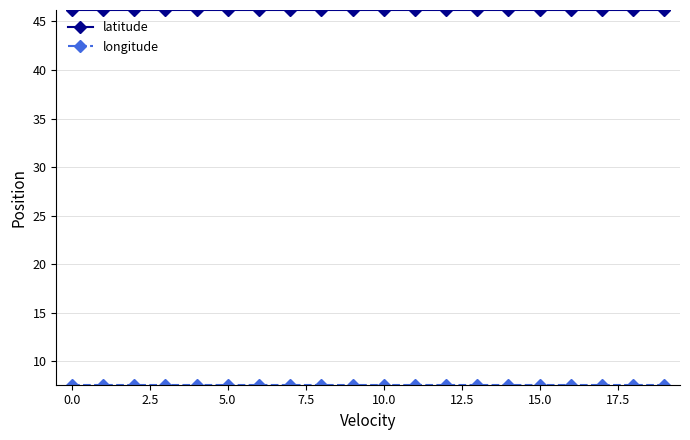

What is the sum of all latitude values?

923.6